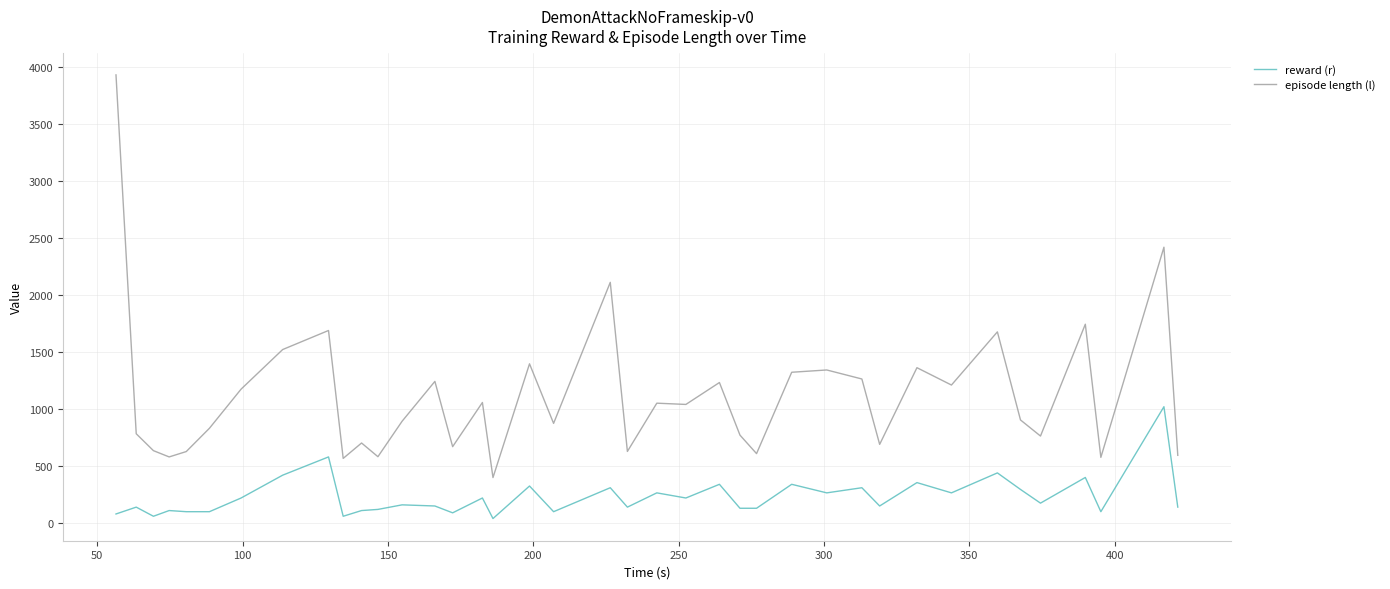

What is the difference between the maximum and minimum values in the episode length (l) series?

3529